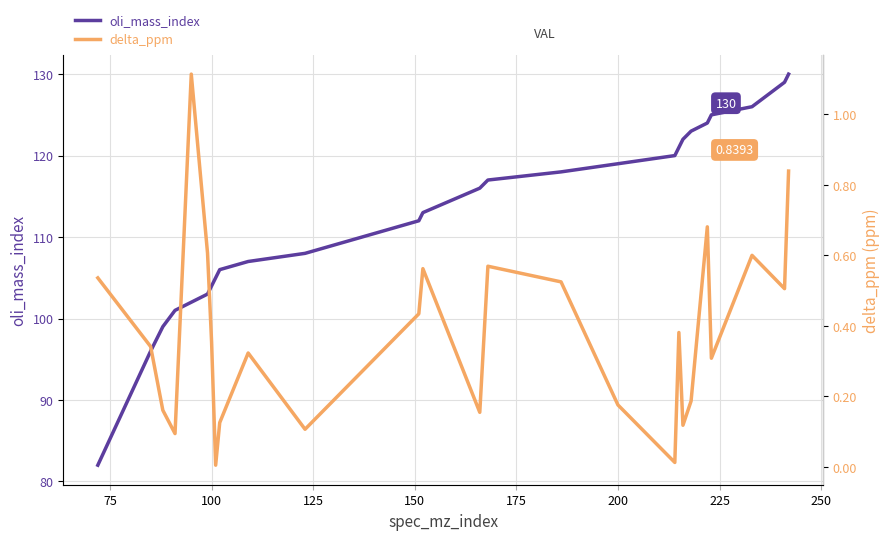

The value of oli_mass_index at 100 is 171. True or false?

False